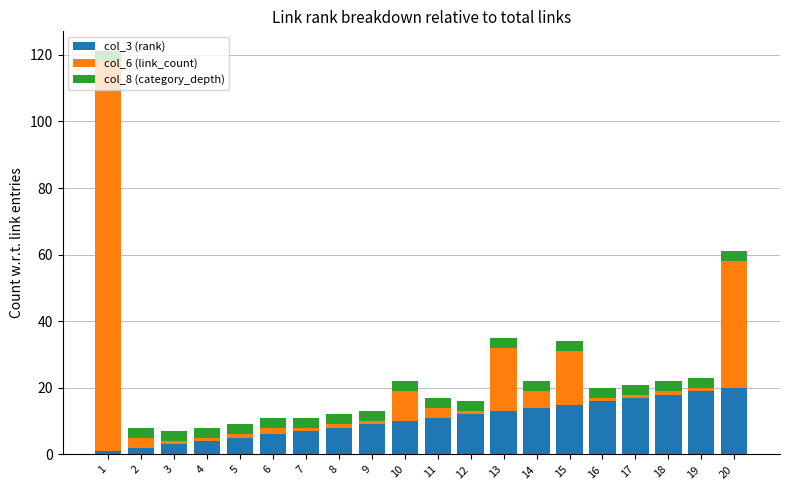

Is it true that col_3 (rank) equals 4 at 4?

True